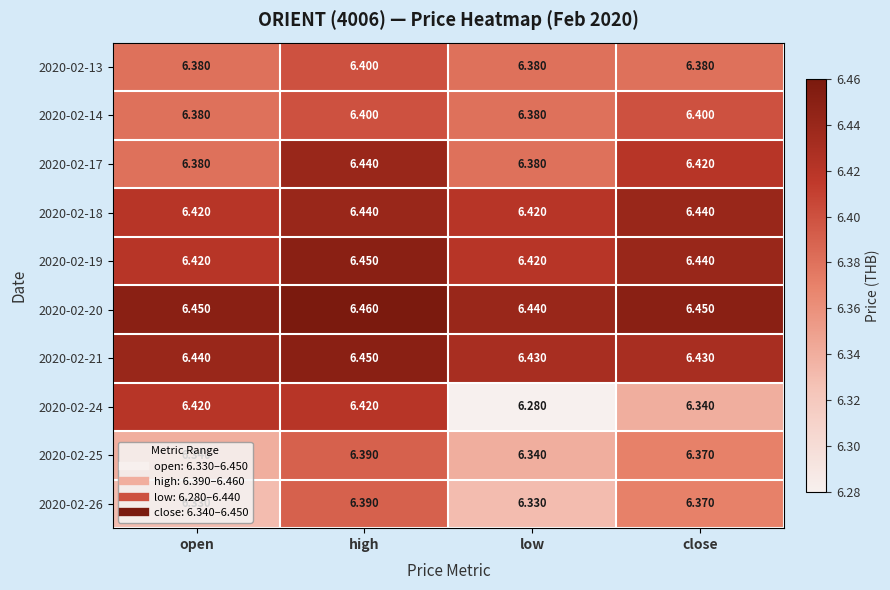

Is the value of 2020-02-20 at high greater than the value of 2020-02-13 at high?

Yes